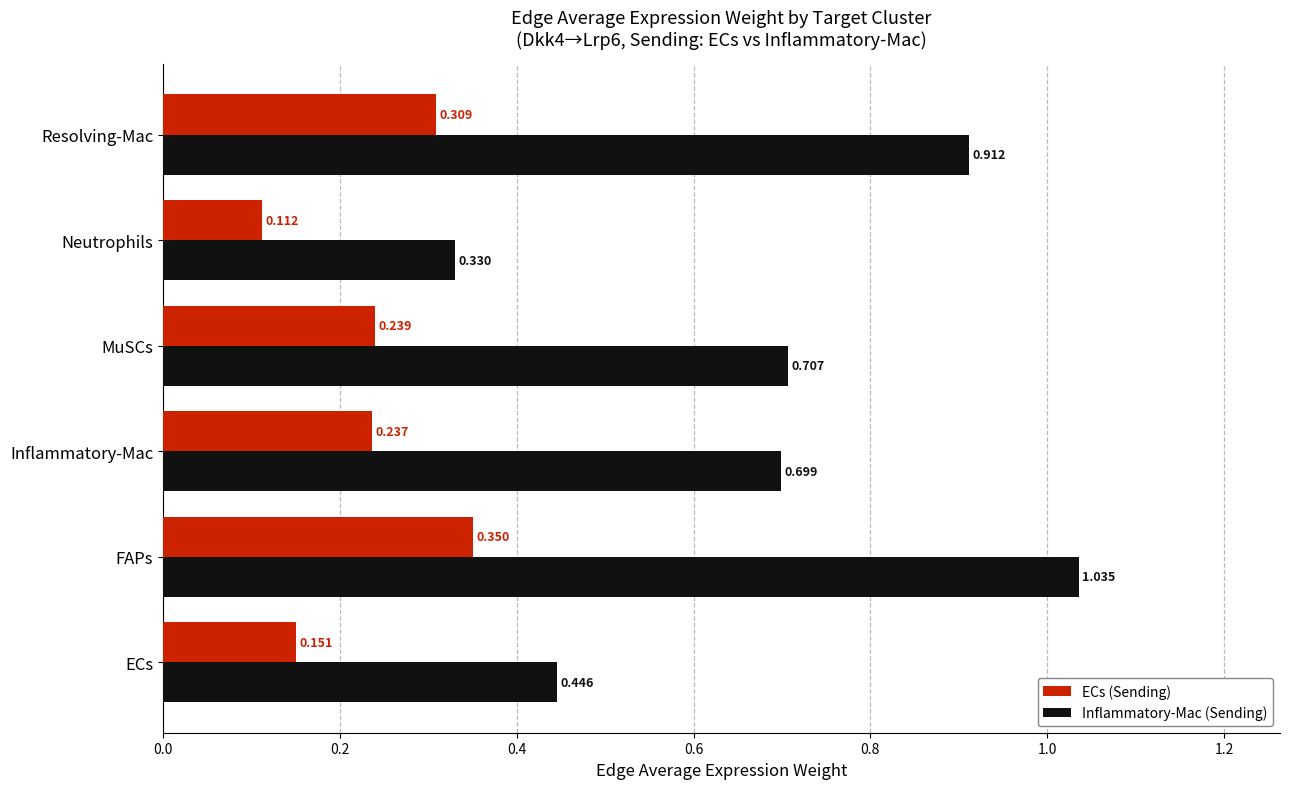

Which series has the largest range (max minus min)?

Inflammatory-Mac (Sending)